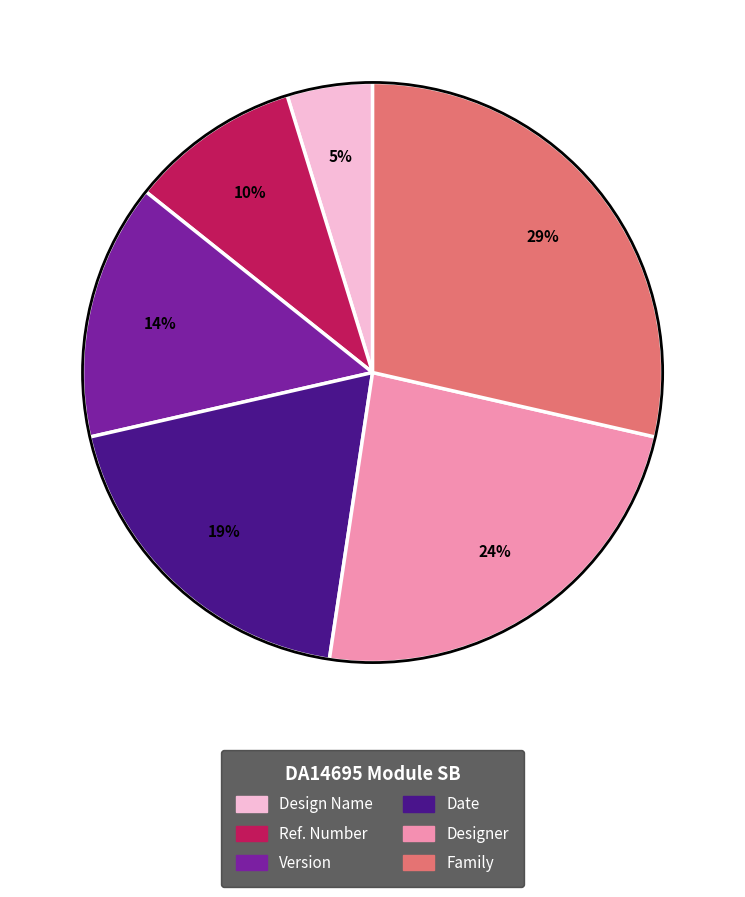

To the nearest percent, what percentage of the pie is Ref. Number?

10%